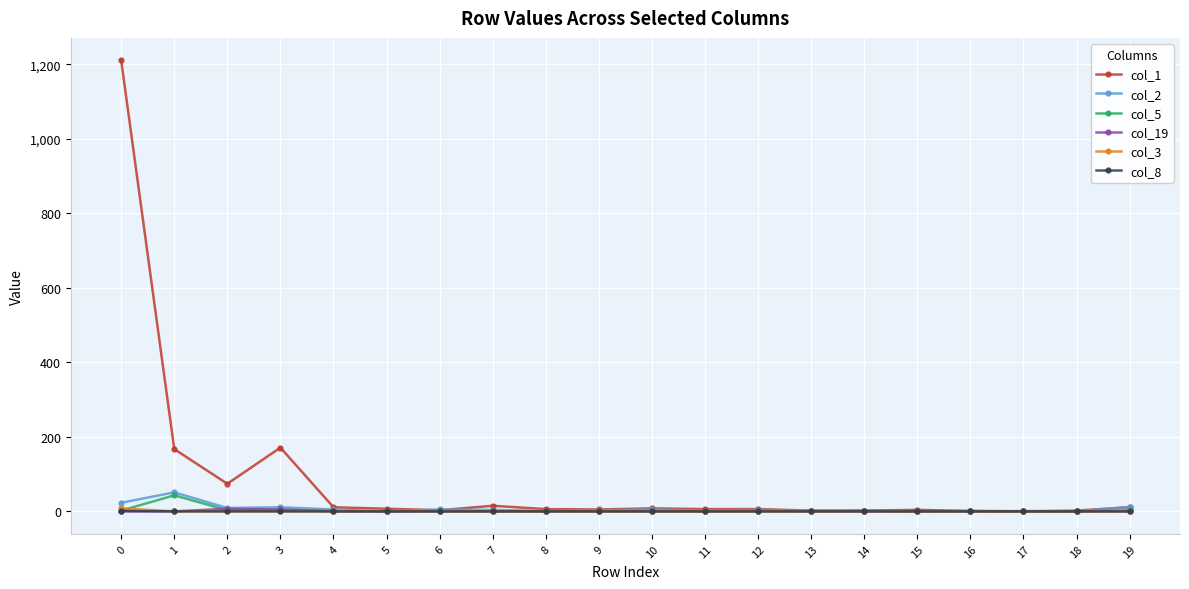

Is it true that col_2 equals 9 at 2?

True